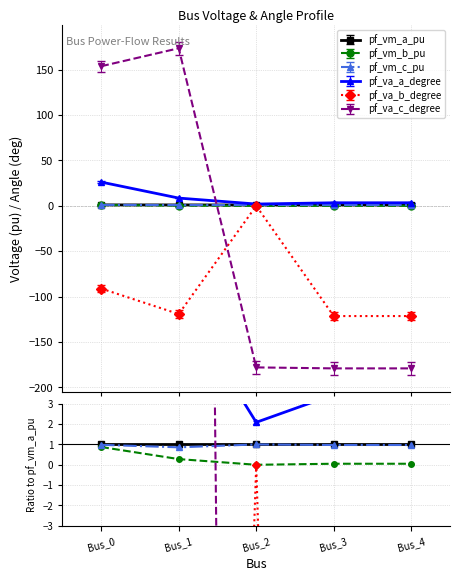

Is it true that pf_vm_a_pu equals 1.8 at Bus_1?

False